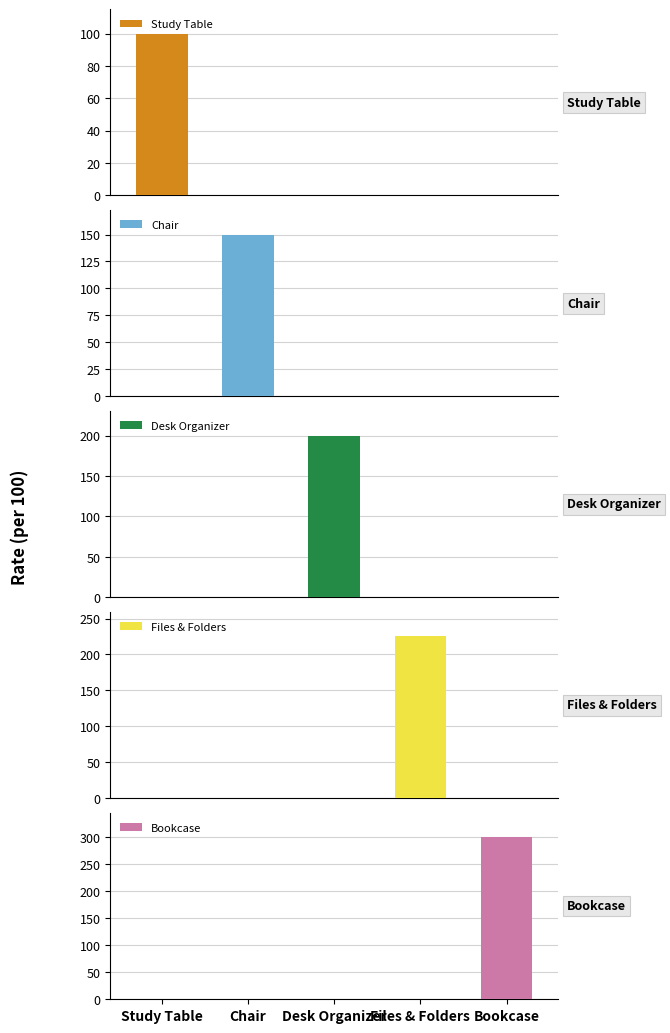

The Bookcase series shows 200 at Chair. True or false?

False